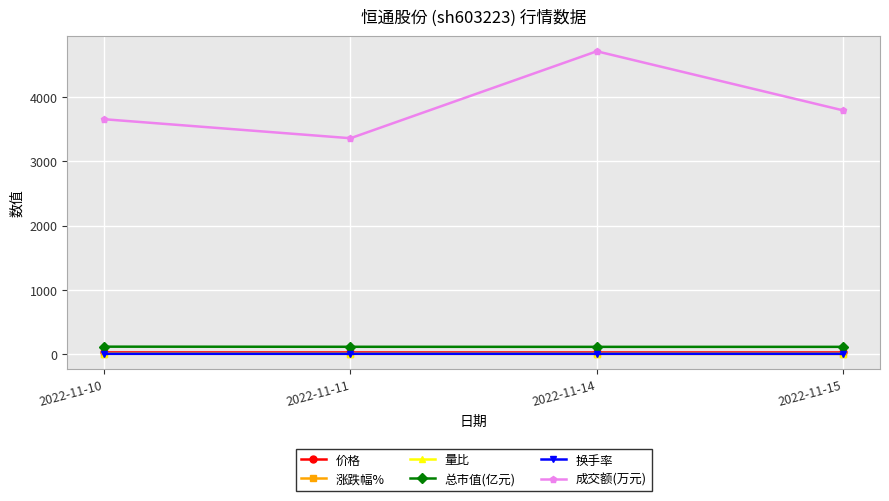

What is the value of the 涨跌幅% point at the 1st from the left?

1.7